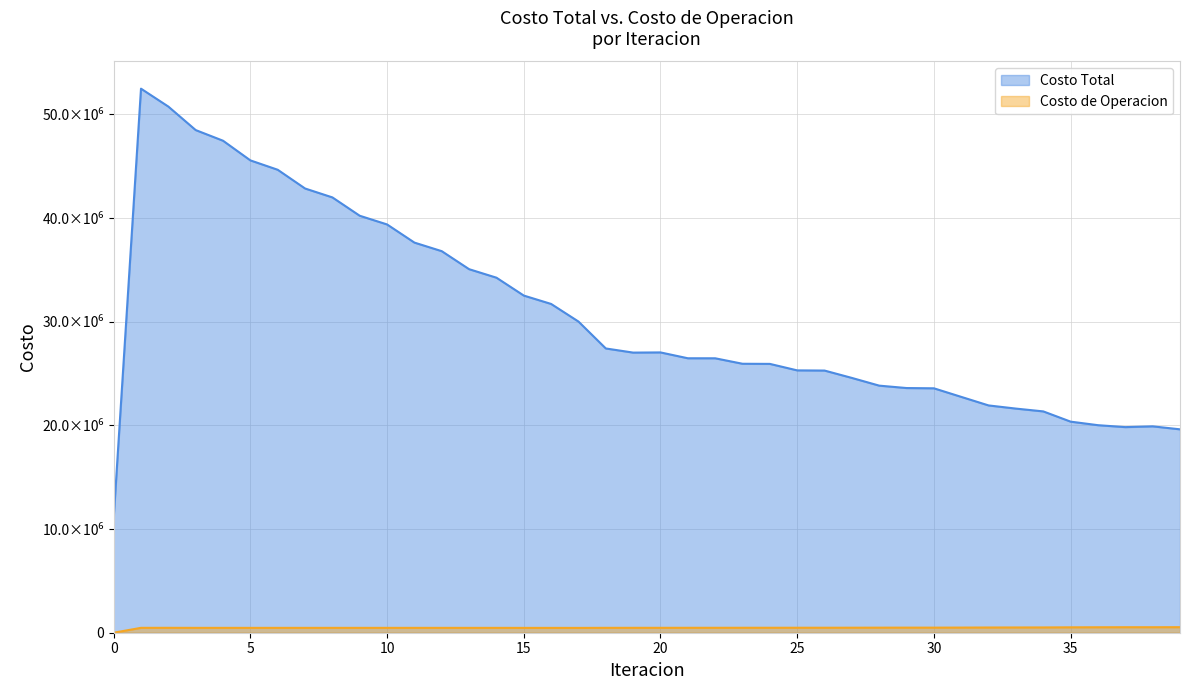

Does the chart have visible grid lines?

Yes